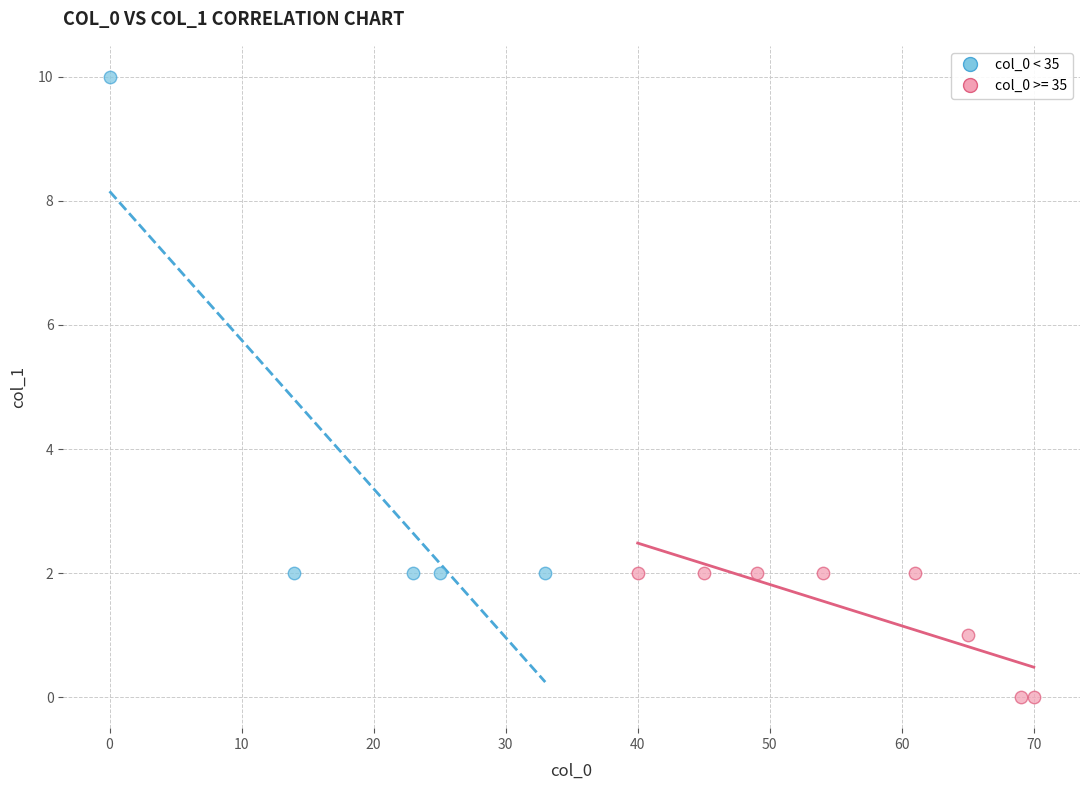

Which series has the largest Y range (max minus min)?

col_0 < 35